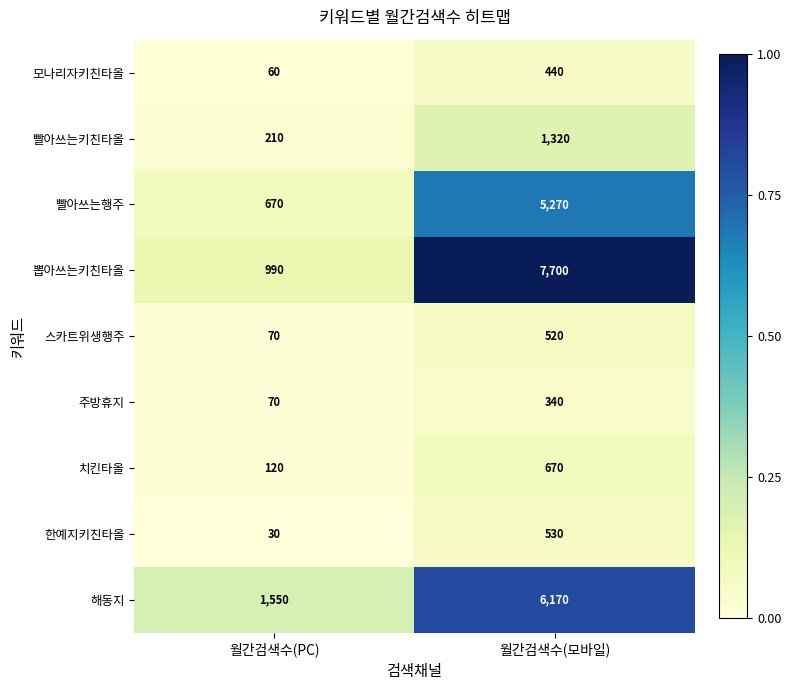

What is the approximate value of 뽑아쓰는키친타올 at 월간검색수(PC), to the nearest 100?

1000